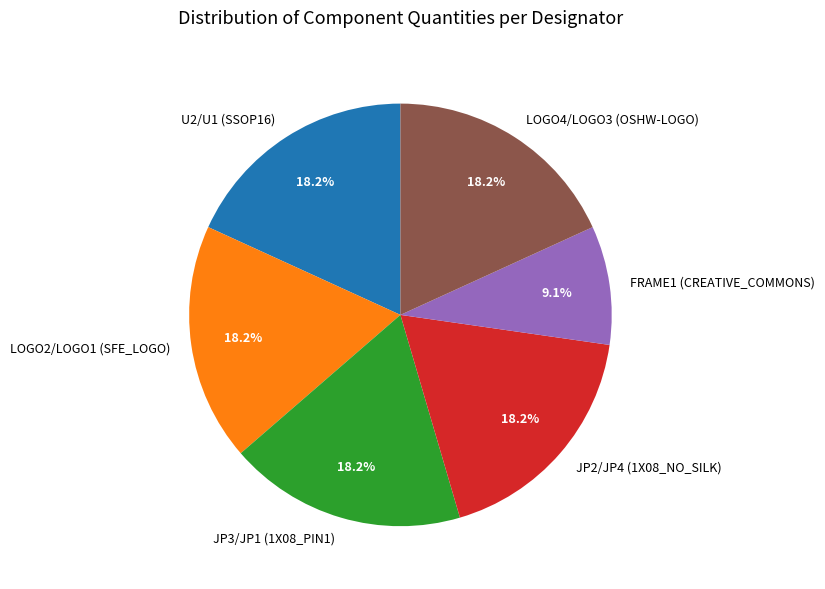

To the nearest percent, what is the combined percentage of LOGO2/LOGO1 (SFE_LOGO) and JP2/JP4 (1X08_NO_SILK)?

36%